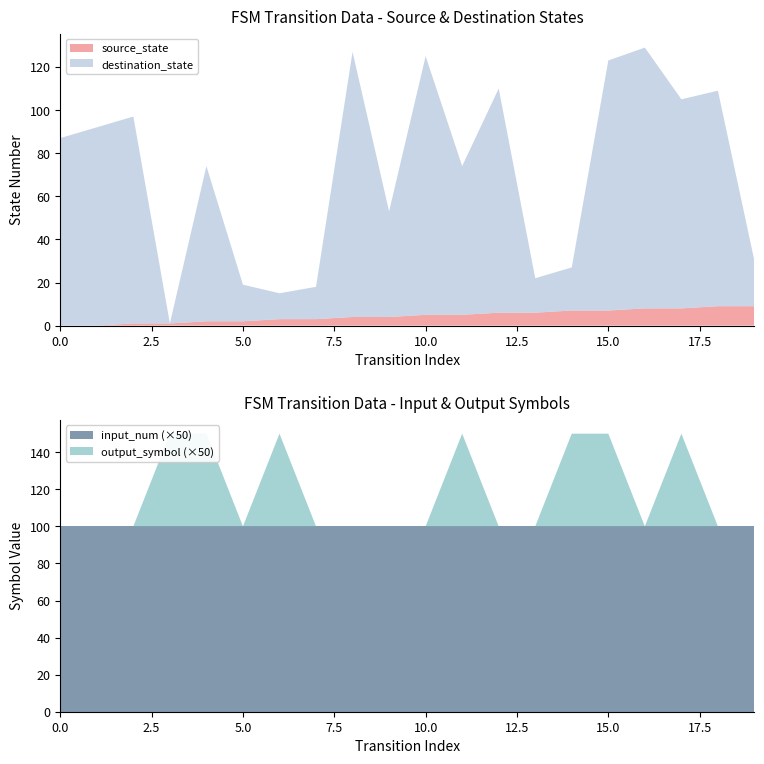

What is the highest value of the source_state series?

9